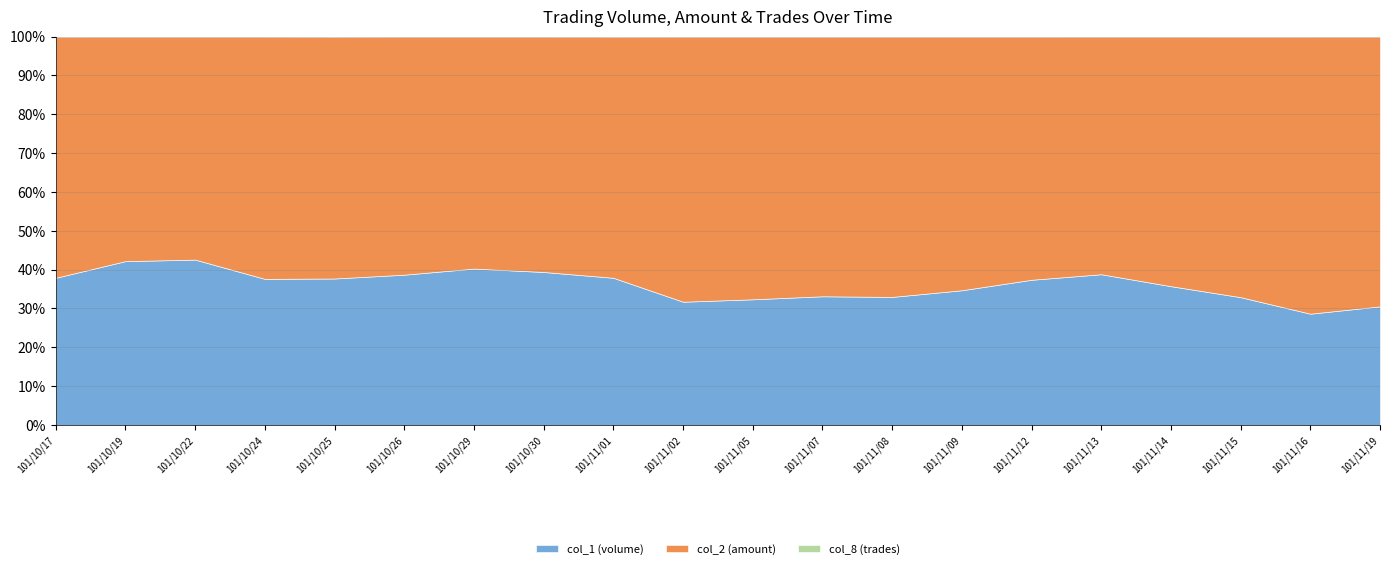

What is the value of the col_2 (amount) point at the 14th from the left?

578710